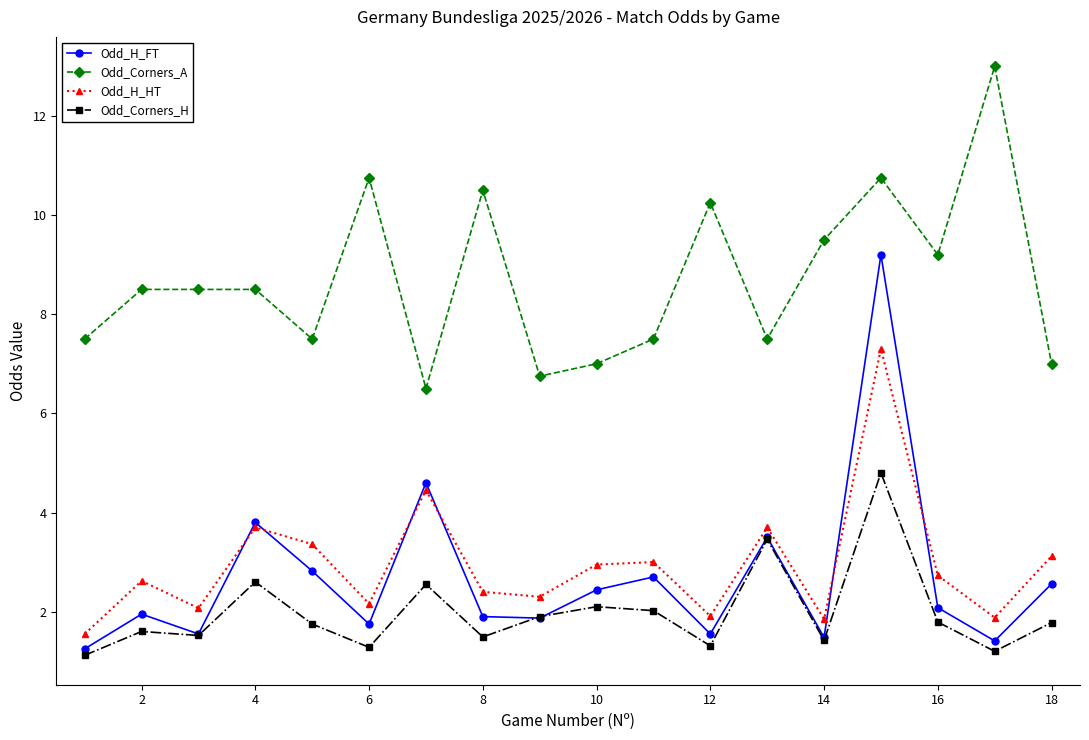

Which series has the widest spread of values?

Odd_H_FT